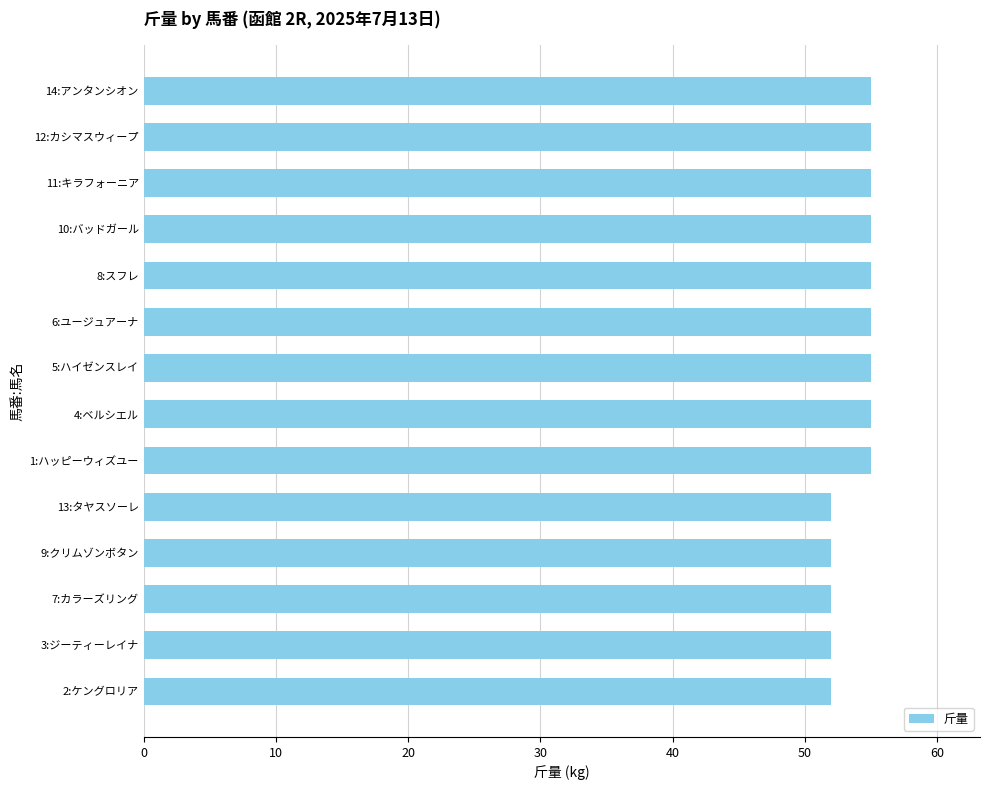

The chart shows a value of 84 at 5:ハイゼンスレイ. True or false?

False